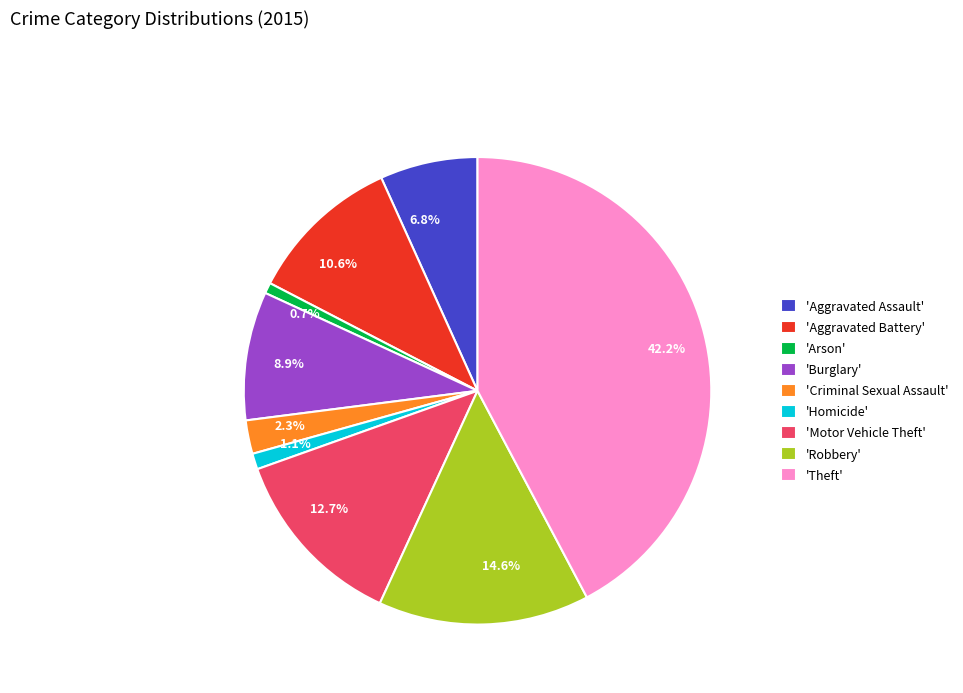

Combined, do 6.8% and 12.7% account for over 50%?

No